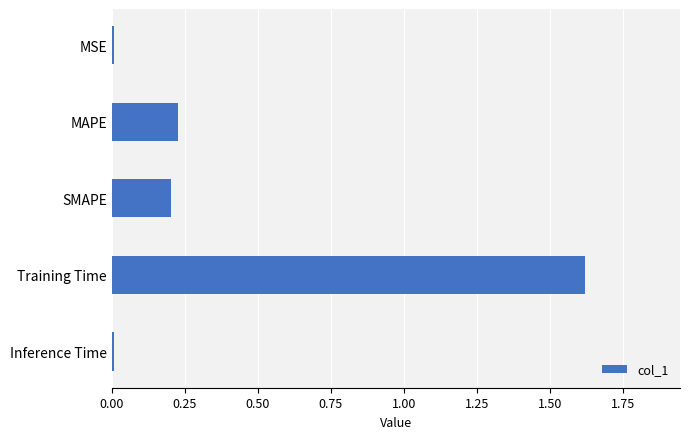

Which label corresponds to the largest value in the chart?

Training Time